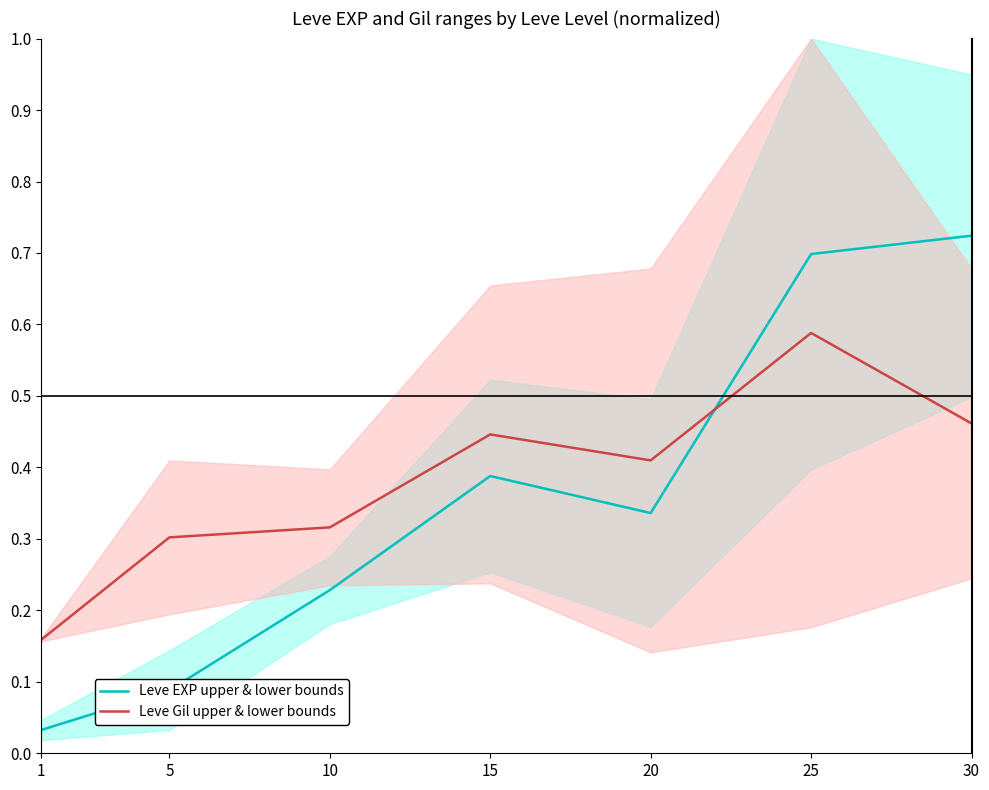

The value of Leve EXP upper & lower bounds at 5 is 0.1. True or false?

True